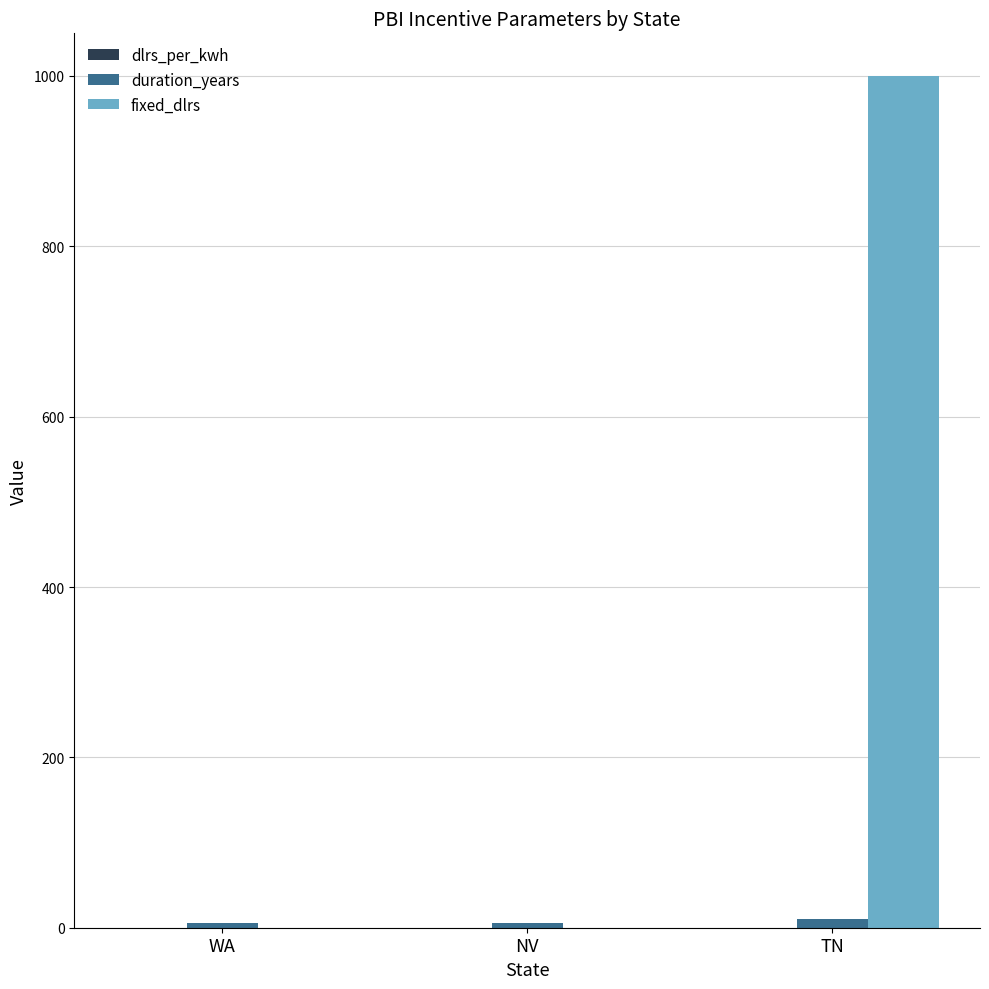

Count the fixed_dlrs values in the range 0 to 1000.

3